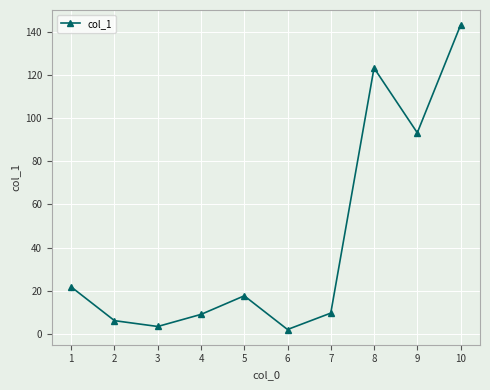

Where is the first local minimum?

3